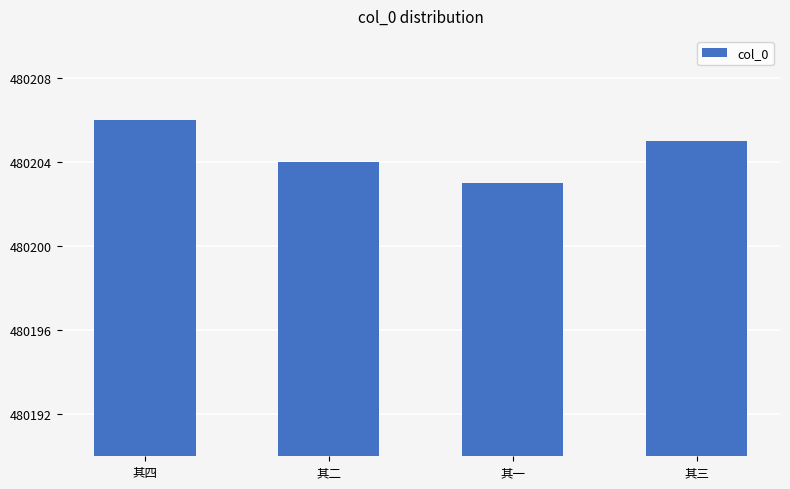

Count the values in the range 480204 to 480206.

3